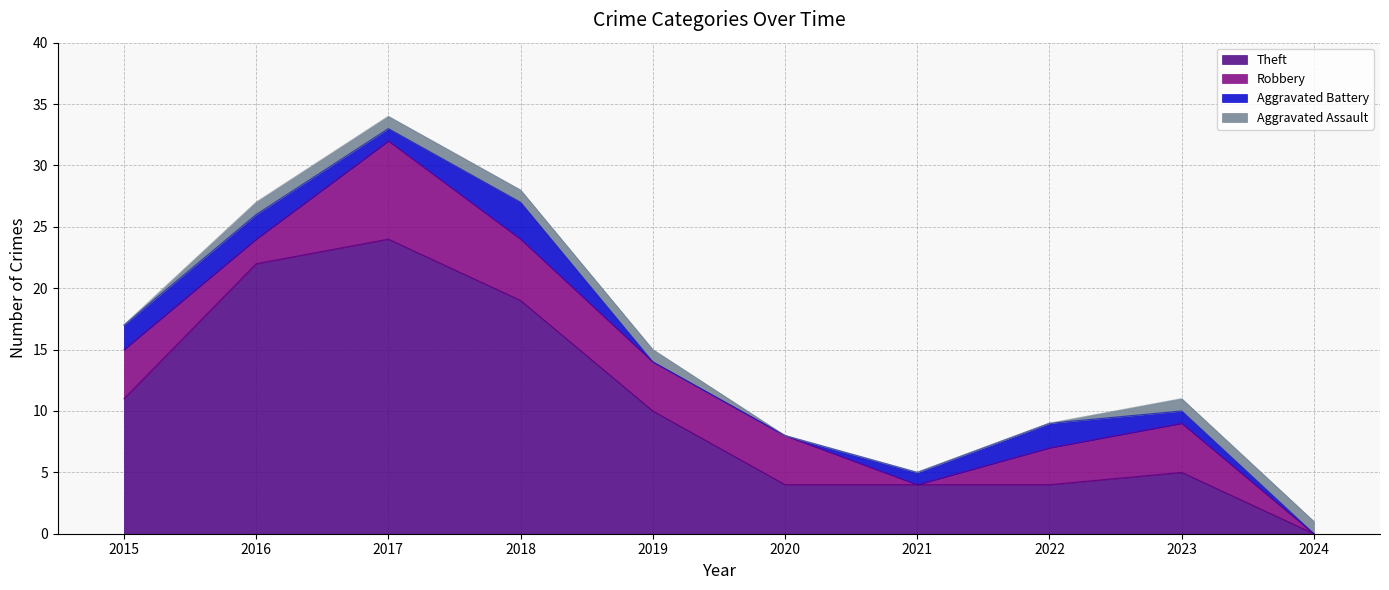

The Theft series shows 43 at 2017. True or false?

False